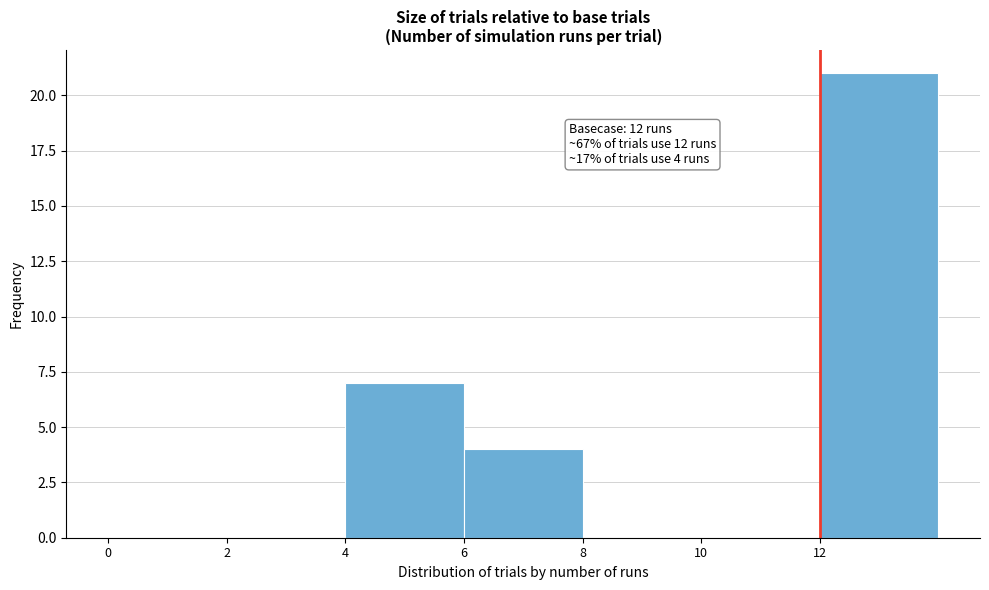

Which range on the x-axis has the tallest bar?

12 to 14